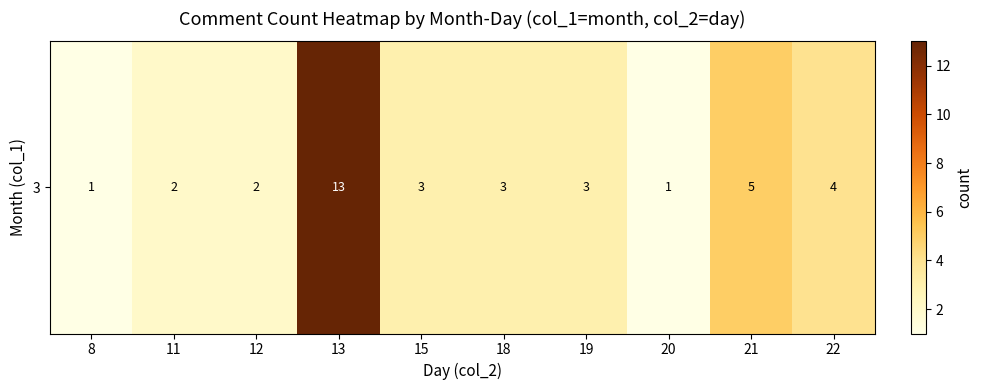

At which category does the chart reach its minimum across all series?

8